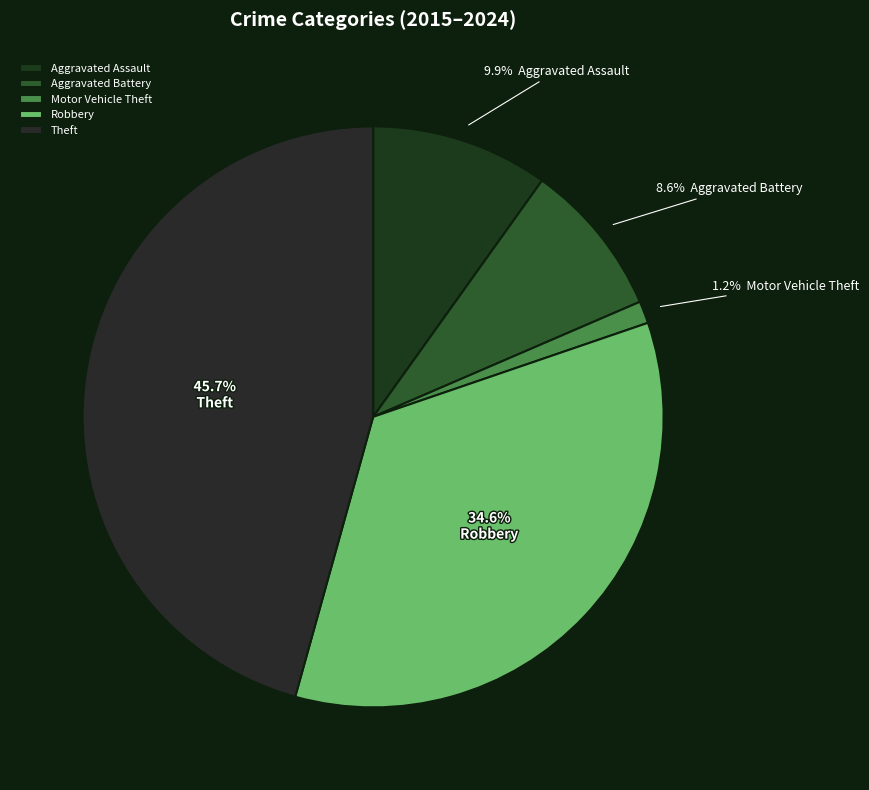

To the nearest percent, what is the difference between the largest and smallest slice percentages?

44%